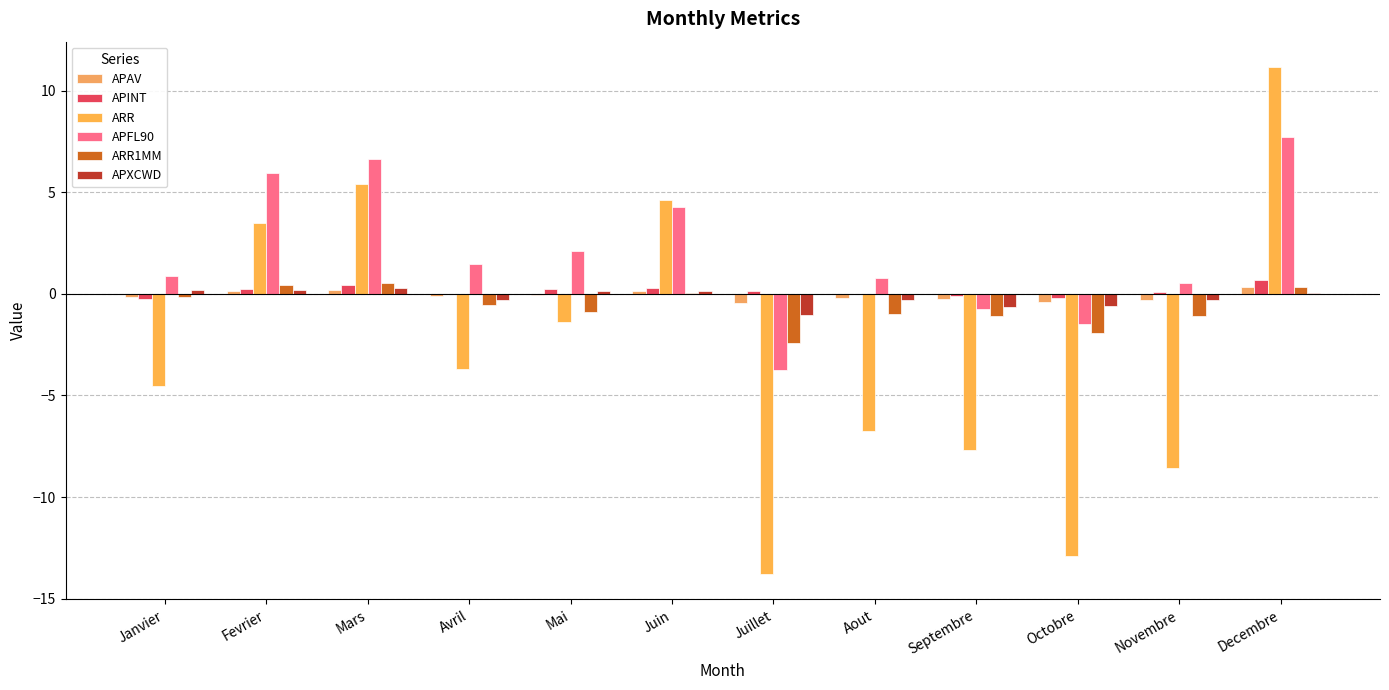

What is the sum of all APXCWD values?

-2.2